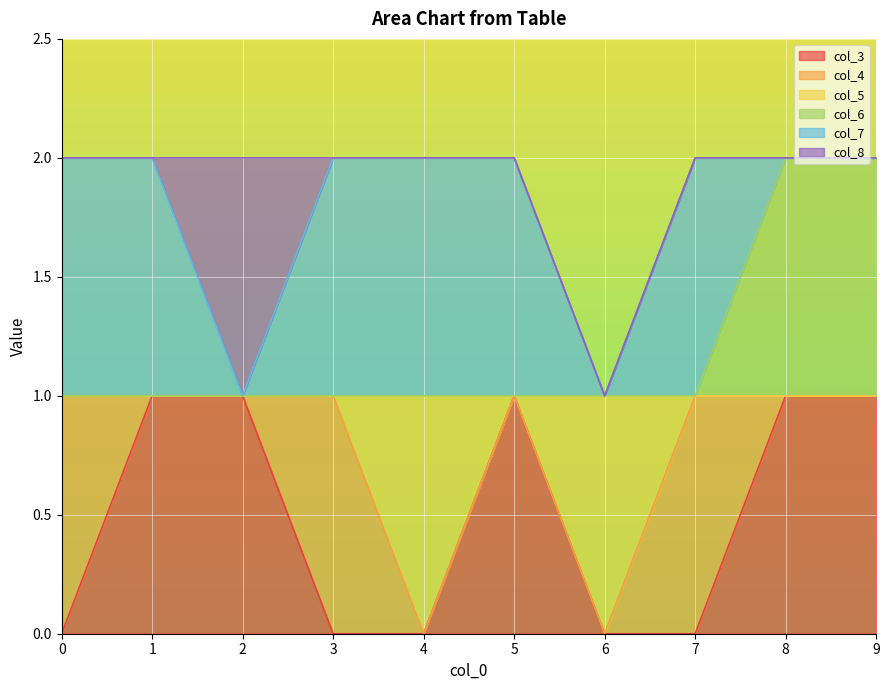

What are all the series names shown in the legend?

col_3, col_4, col_5, col_6, col_7, col_8